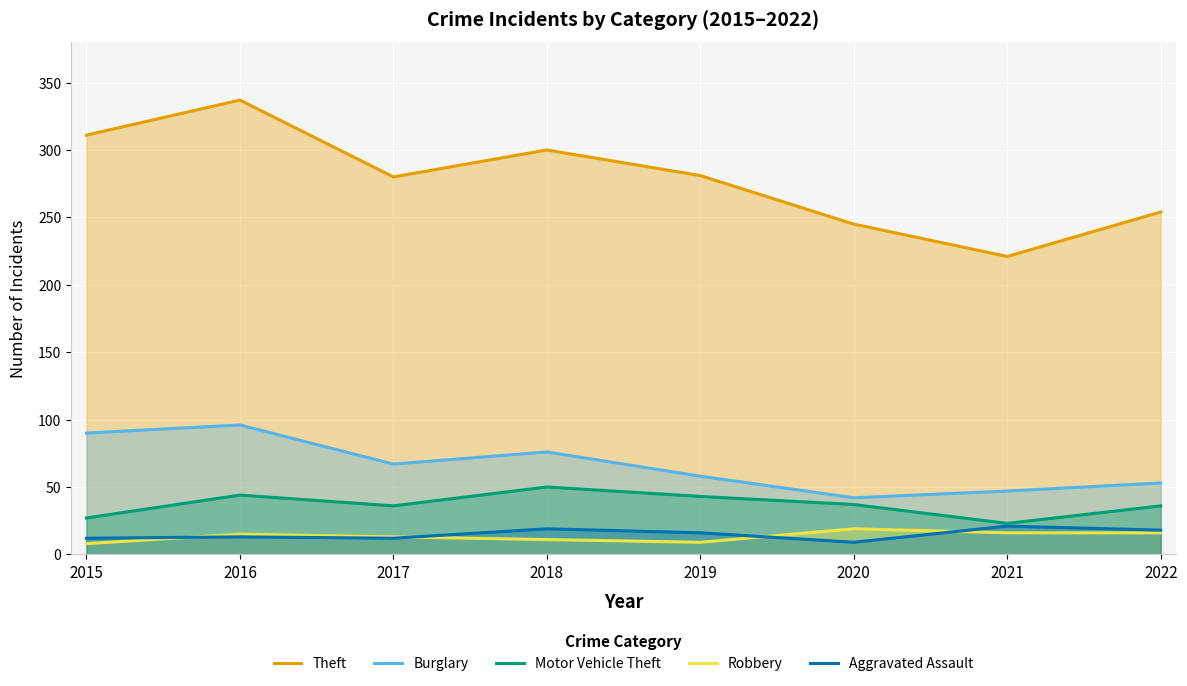

What is the sum of all Motor Vehicle Theft values?

296